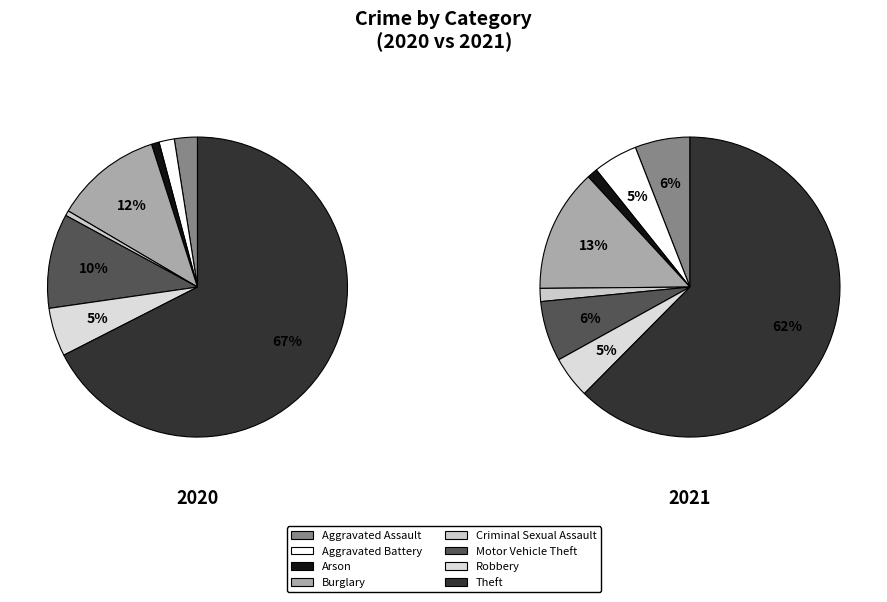

True or false: Criminal Sexual Assault accounts for 10% of the total.

False